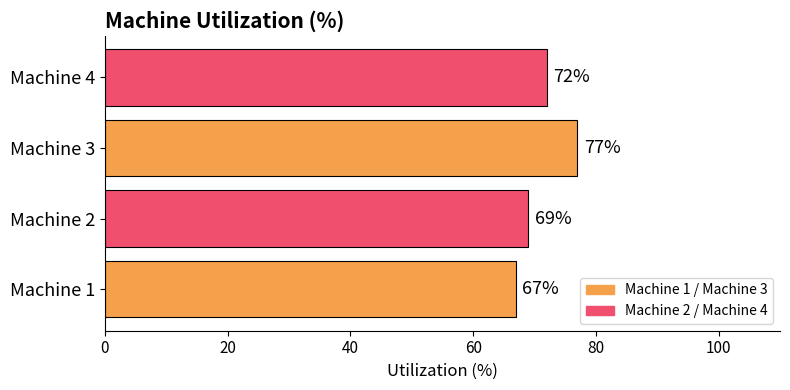

What is the difference between the values at Machine 3 and Machine 4?

5